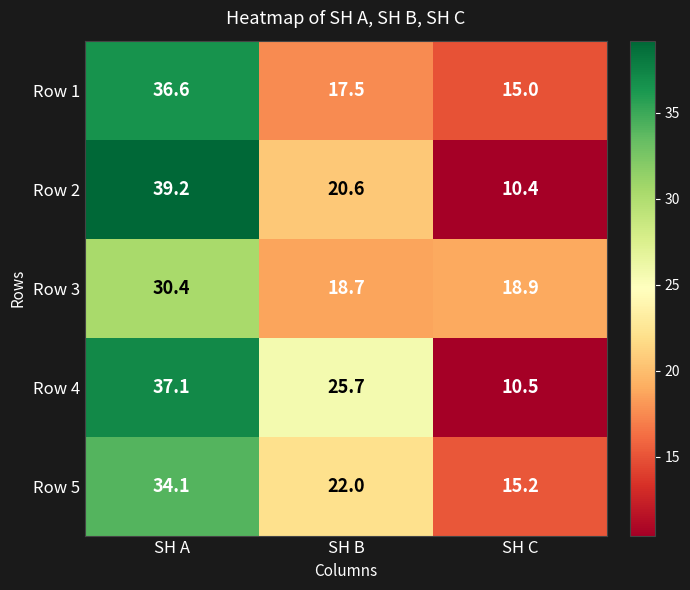

Is it true that Row 3 equals 18.7 at SH B?

True